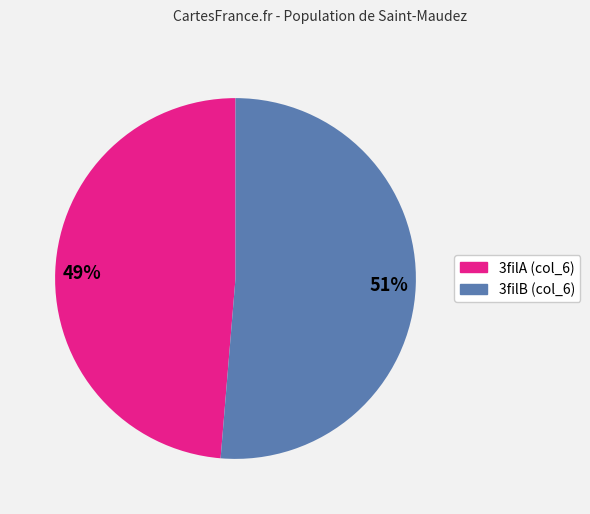

What percentage is the 3filB (col_6) slice, to the nearest percent?

51%